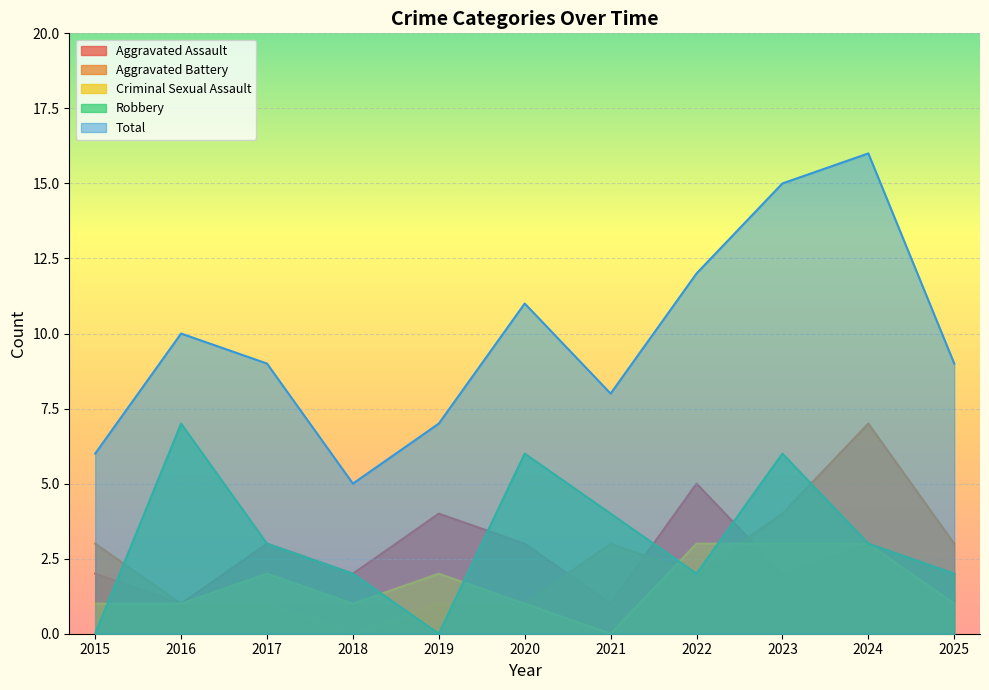

True or false: Total and Criminal Sexual Assault intersect in this chart.

False